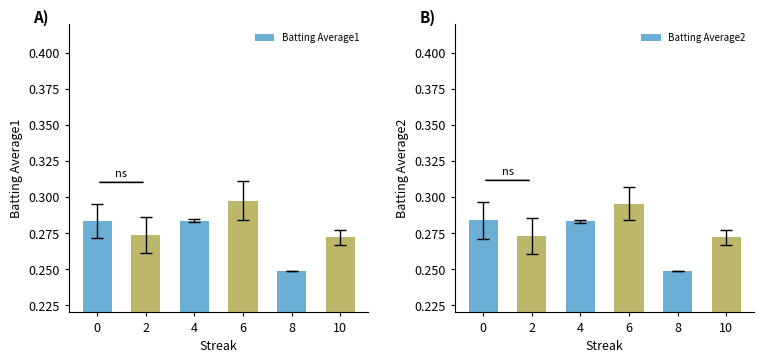

Is it true that Batting Average2 equals 0.1 at 0?

False